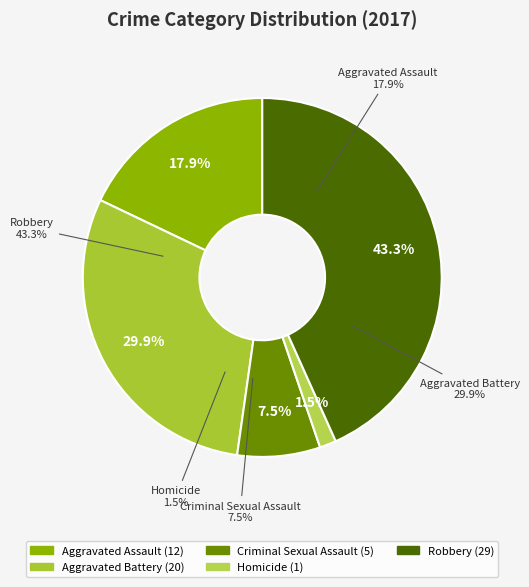

What is the change in value from Criminal Sexual Assault to Homicide?

-4